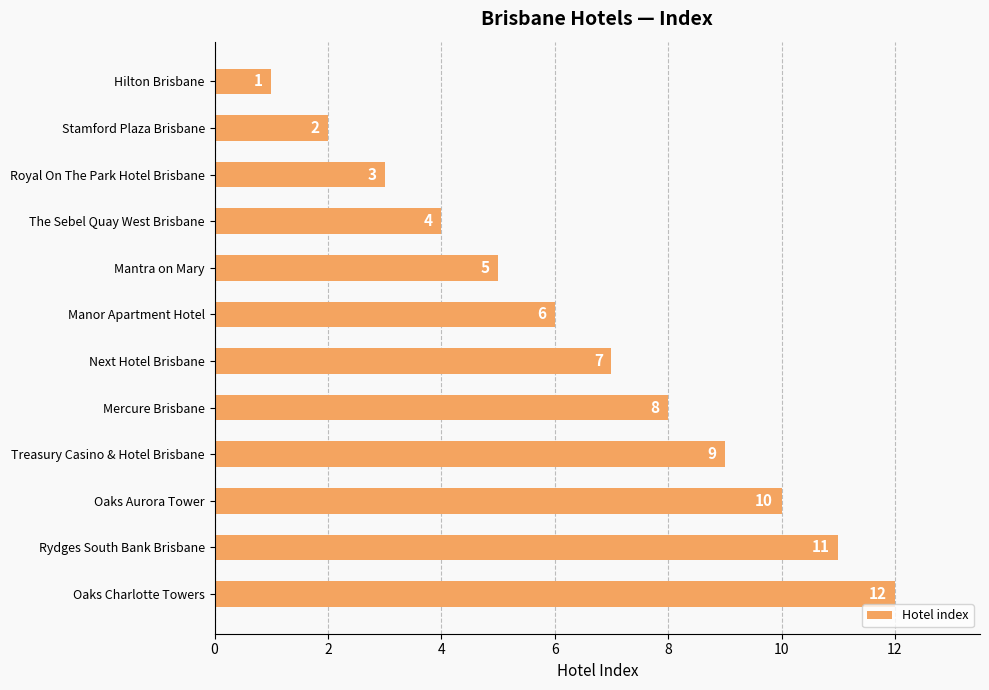

At which category does the chart reach its peak across all series?

Oaks Charlotte Towers